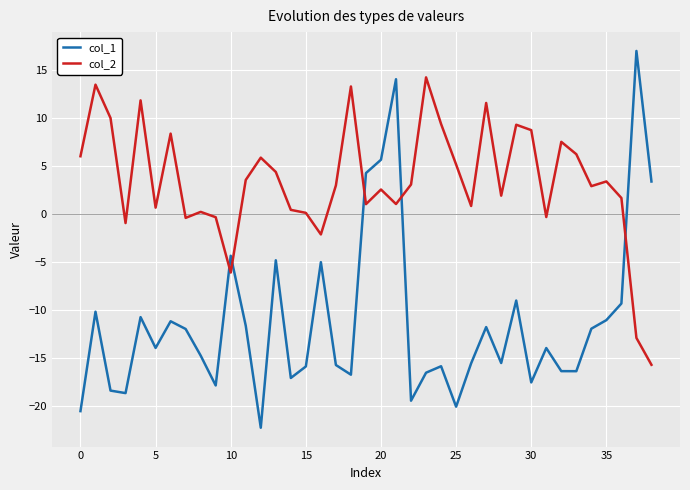

Which series has the largest total across all categories?

col_2